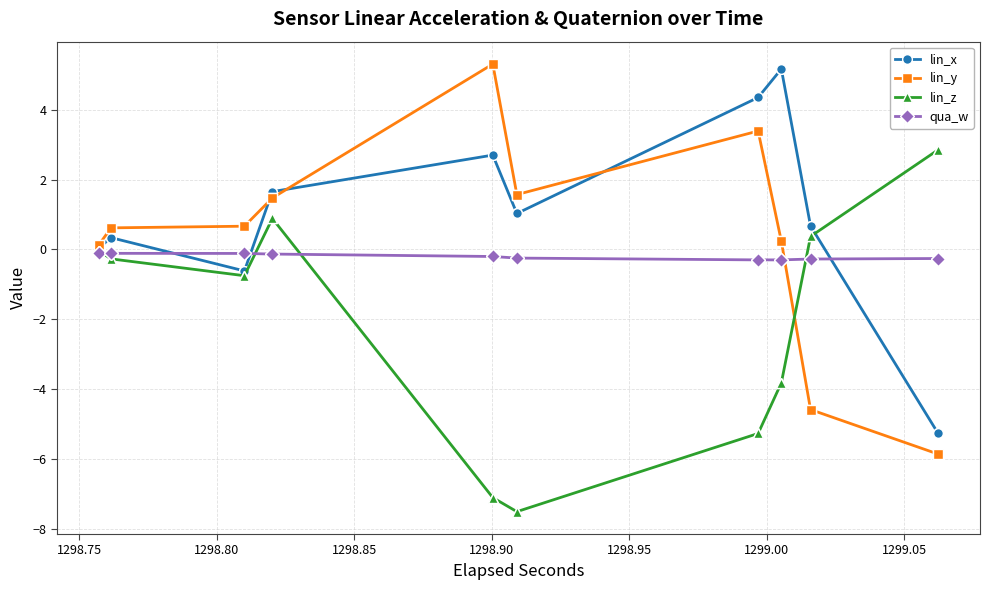

What value does the lin_y series have at 1298.80?

0.6